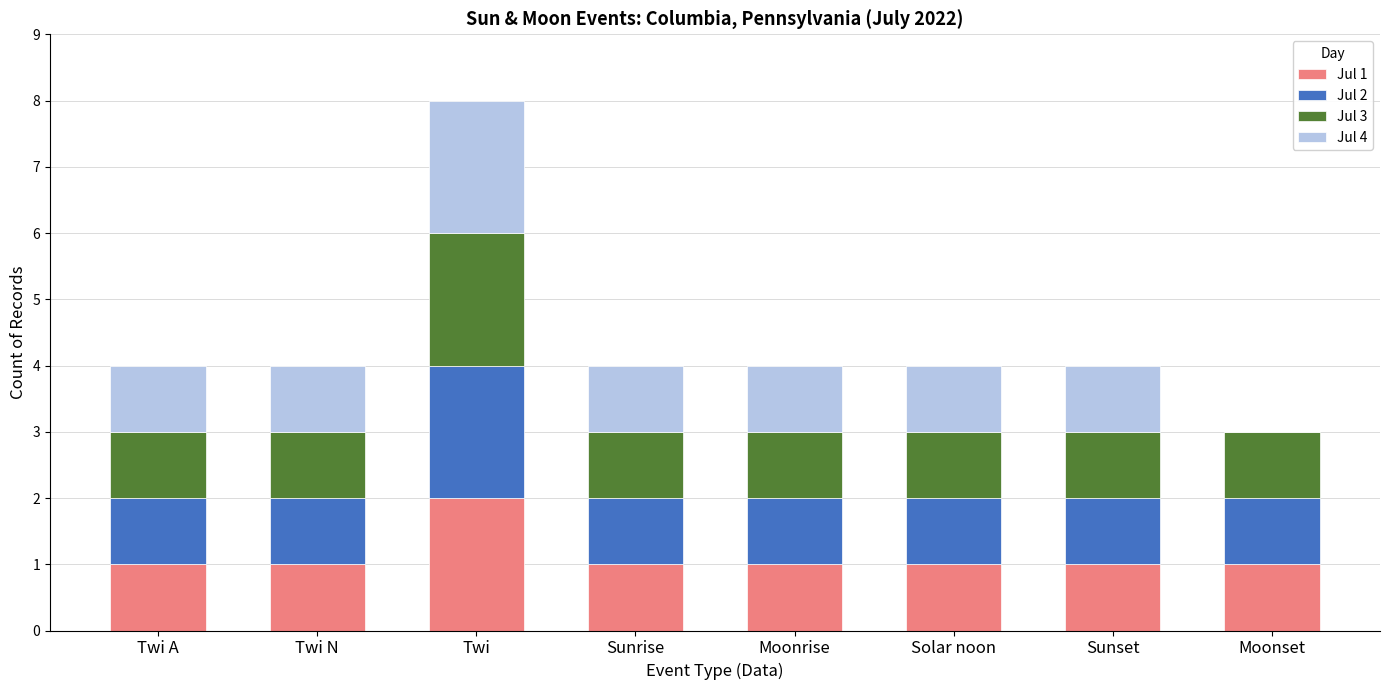

Count the number of data series in this chart.

4